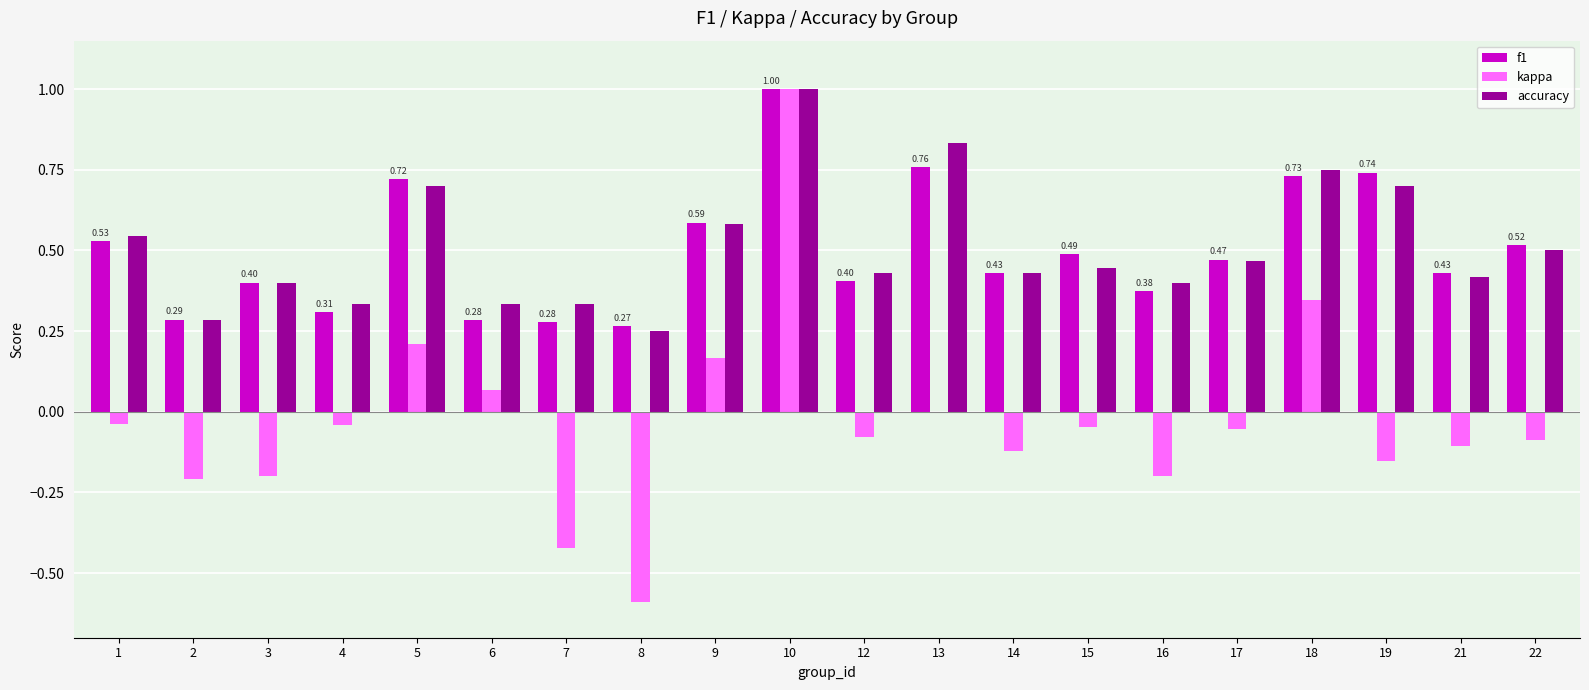

Is the value of accuracy at 18 greater than the value of kappa at 21?

Yes